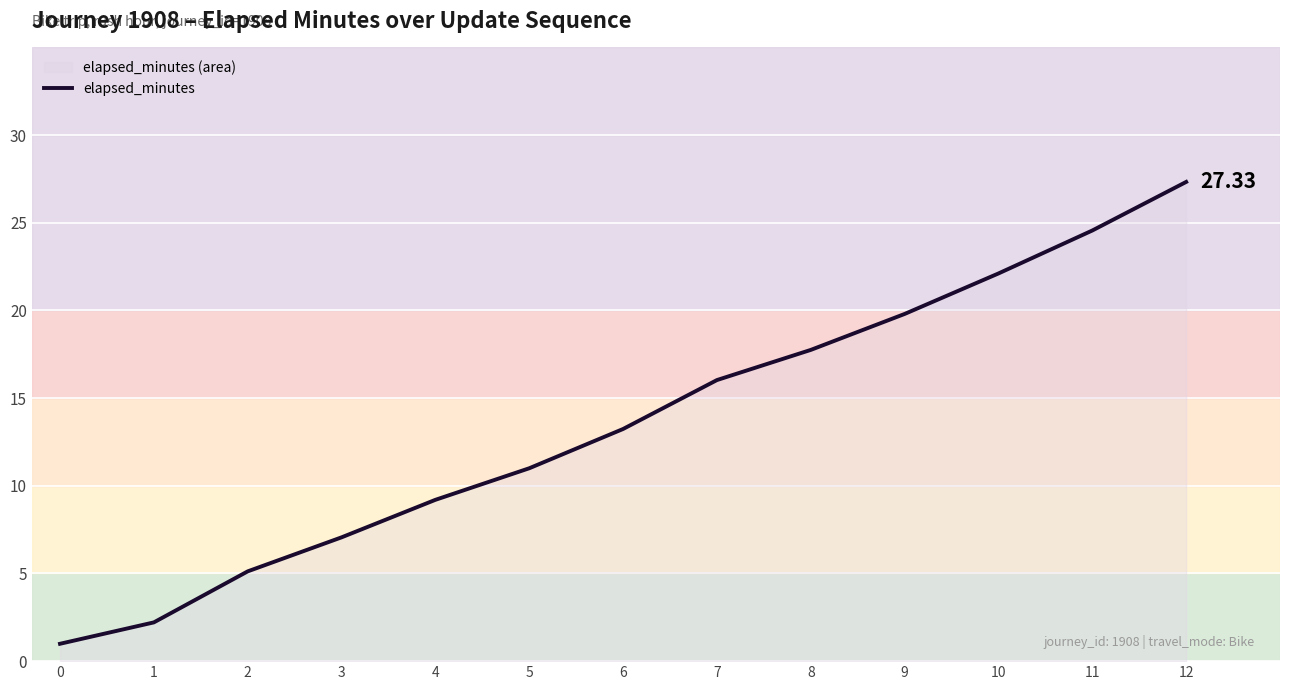

What is the sum of the values at 11 and 0?

25.5